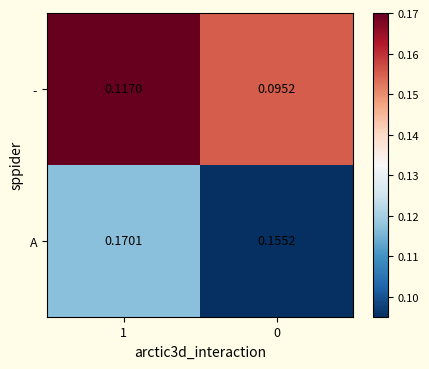

List the series in order of their overall mean, lowest first.

-, A